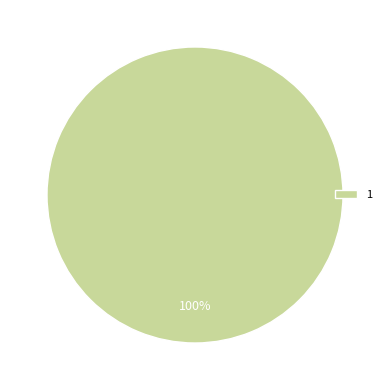

Rank the categories by value from lowest to highest.

1